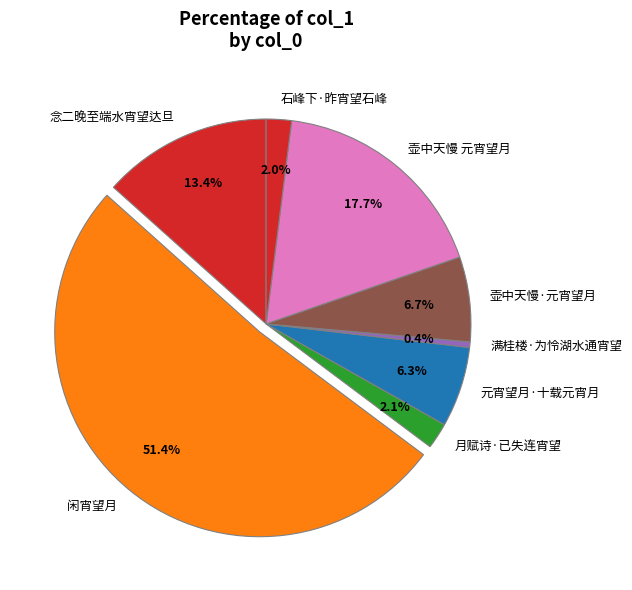

Which has a higher value, 念二晚至端水宵望达旦 or 满桂楼·为怜湖水通宵望?

念二晚至端水宵望达旦